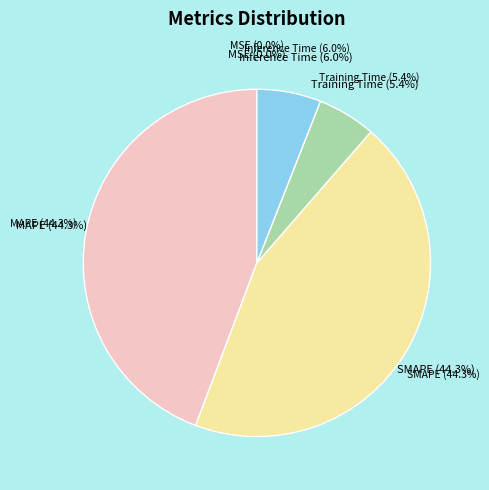

Is it true that Training Time is 1% of the pie?

False